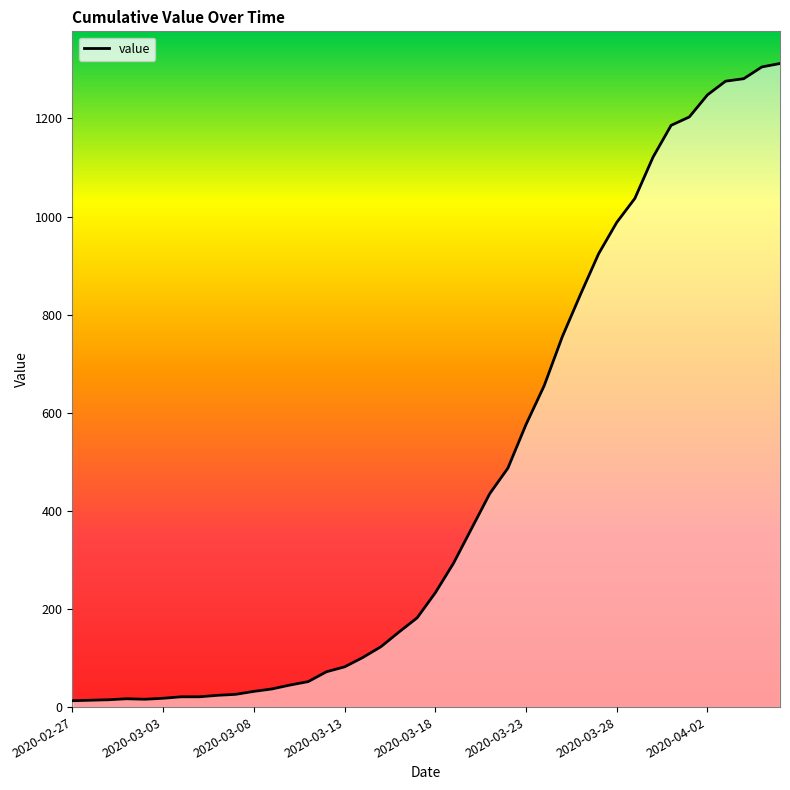

The chart shows a value of 52 at 13. True or false?

True